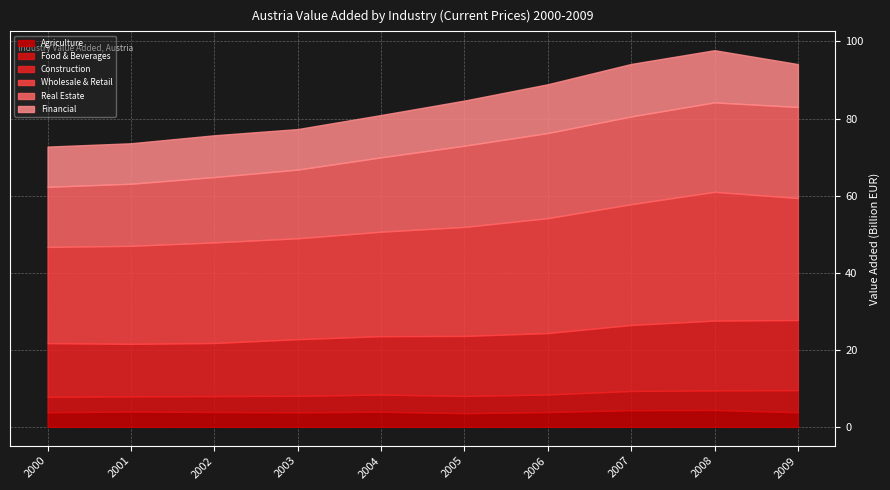

Rank the series by their maximum value, from lowest to highest.

Agriculture, Food & Beverages, Financial, Construction, Real Estate, Wholesale & Retail